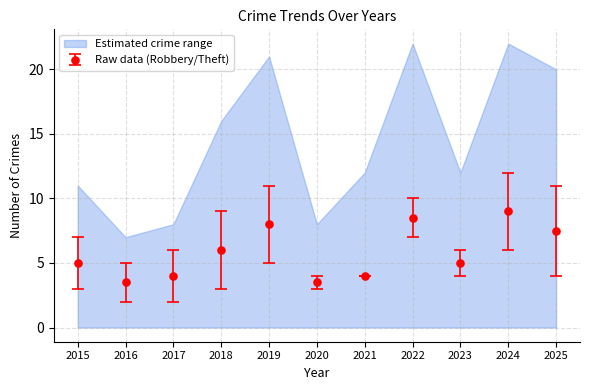

What is the lowest value of the Raw data (Robbery/Theft) series?

3.5